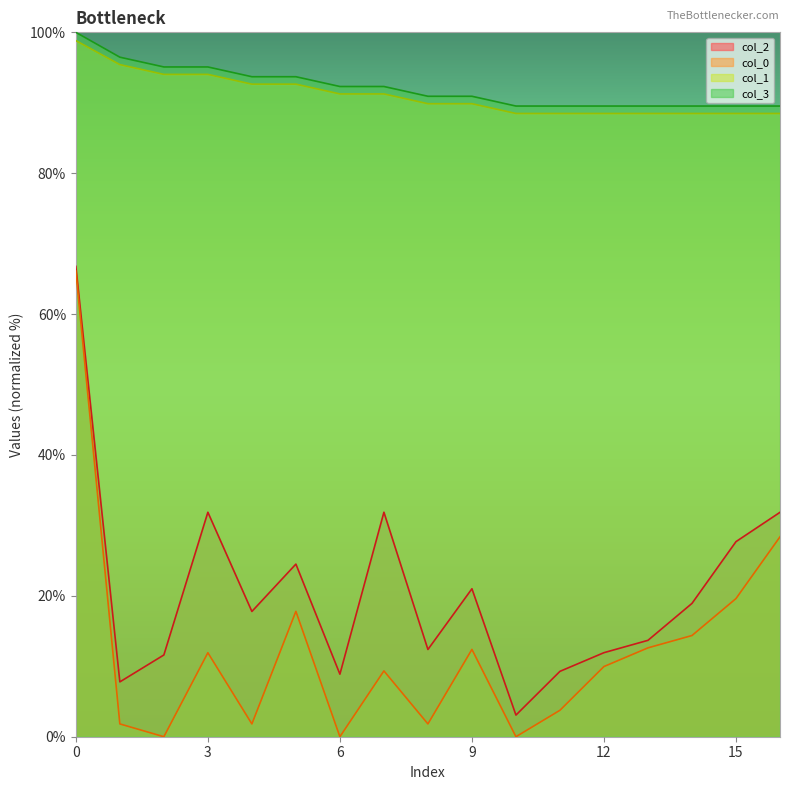

How many series are shown in this chart?

4